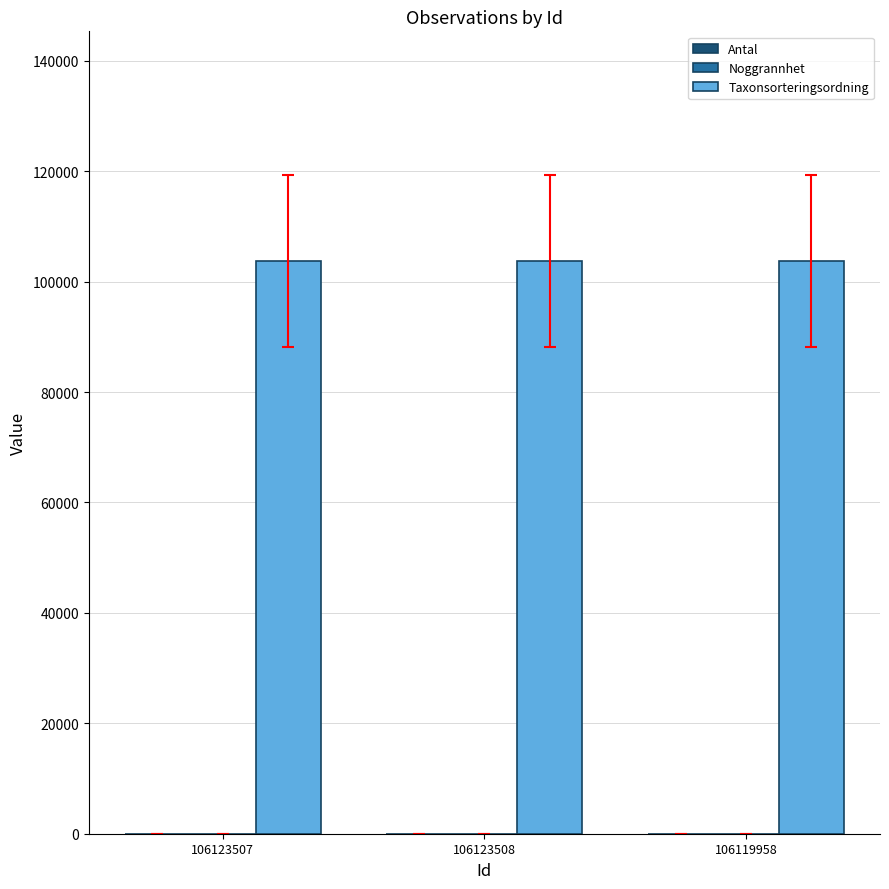

Which series has the largest total across all categories?

Taxonsorteringsordning